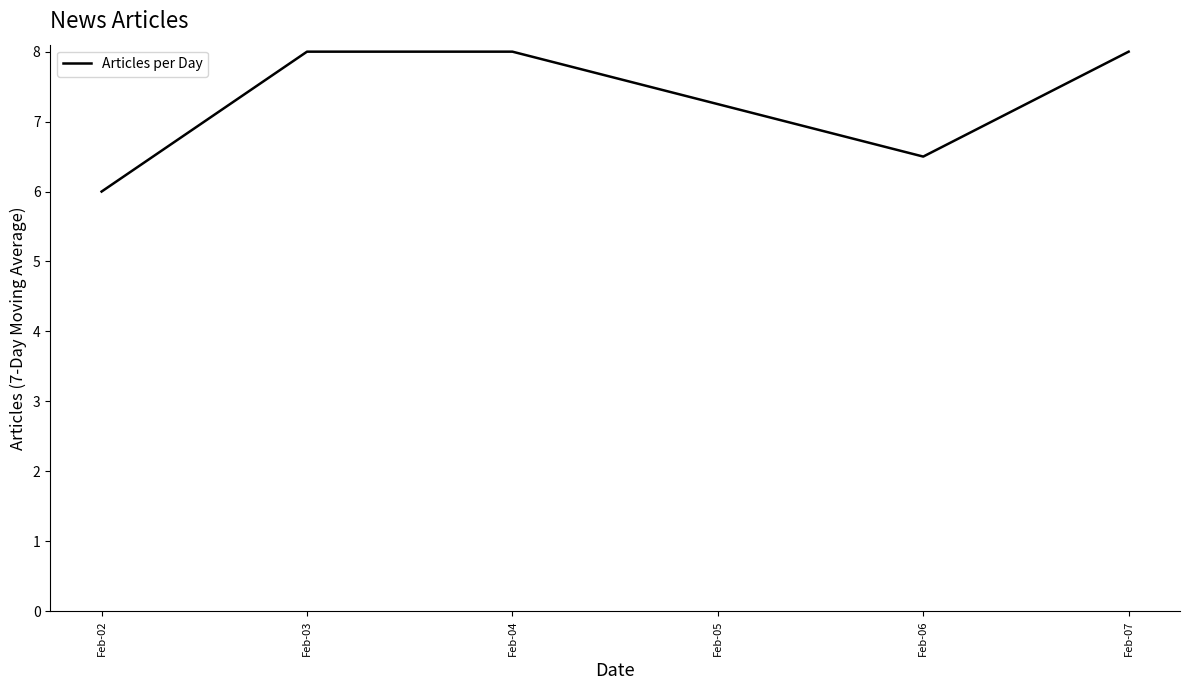

How many interior local valleys (lower than both neighbors) does the data have?

1